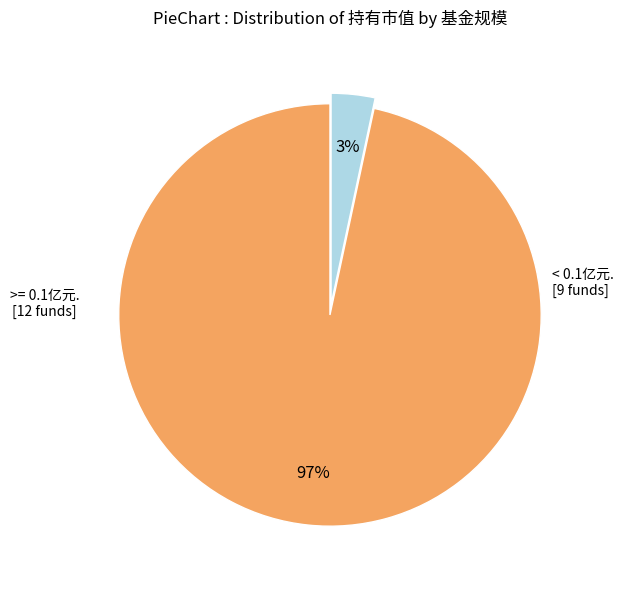

To the nearest percent, what is the average slice percentage?

50%